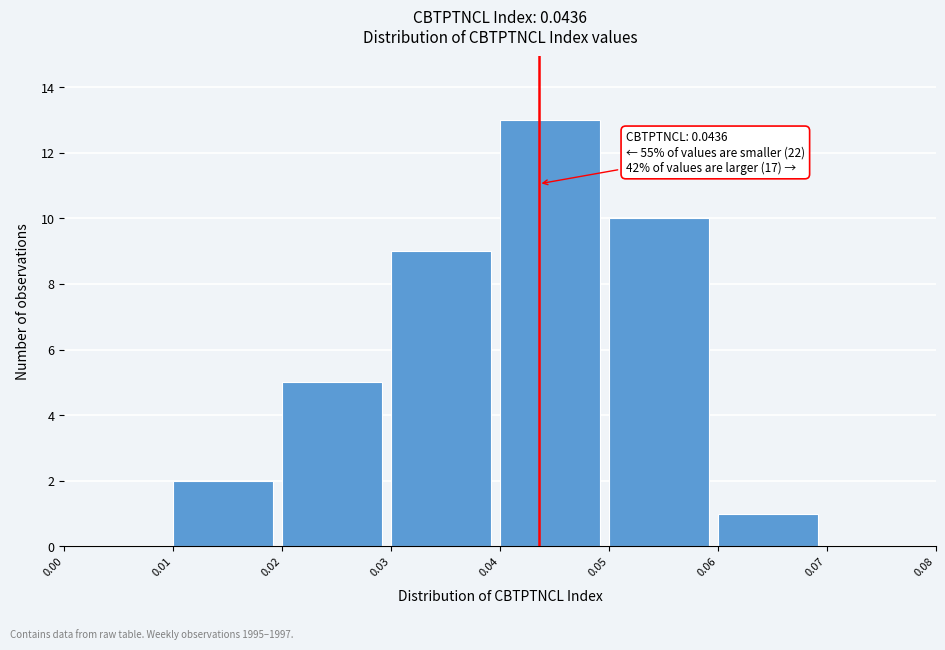

Over which range of the x-axis is the bar tallest?

0.04 to 0.05